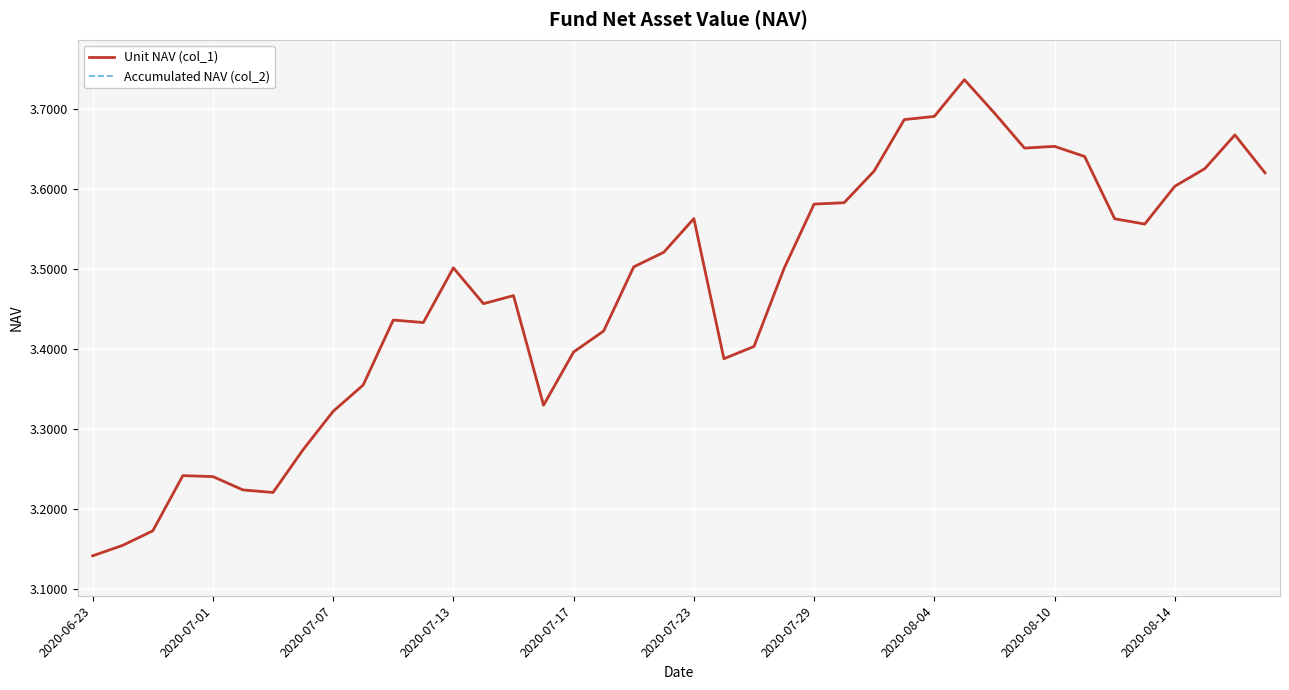

Is this an area chart (filled region under the line)?

No